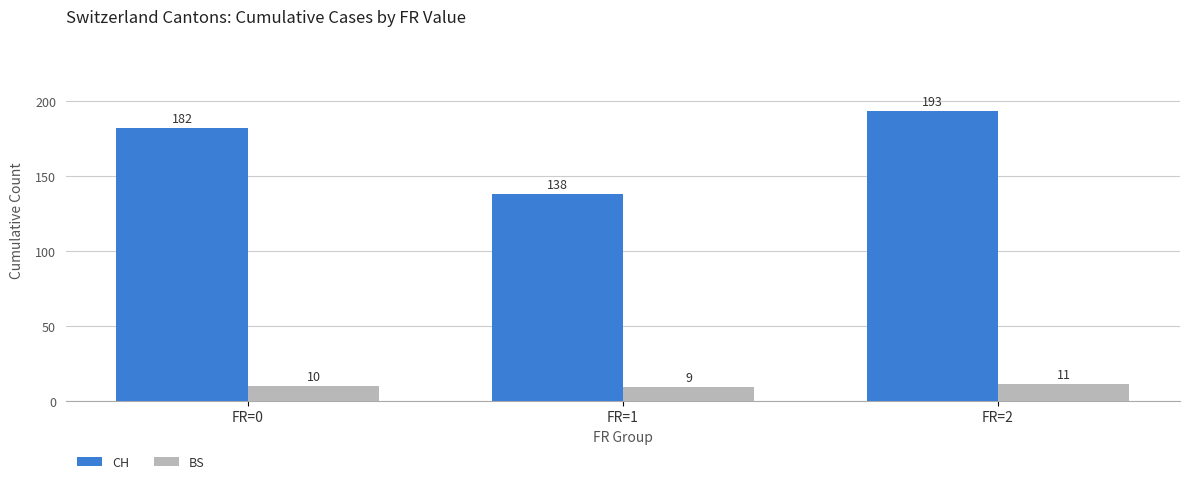

At which category is the sum across all series the highest?

FR=2